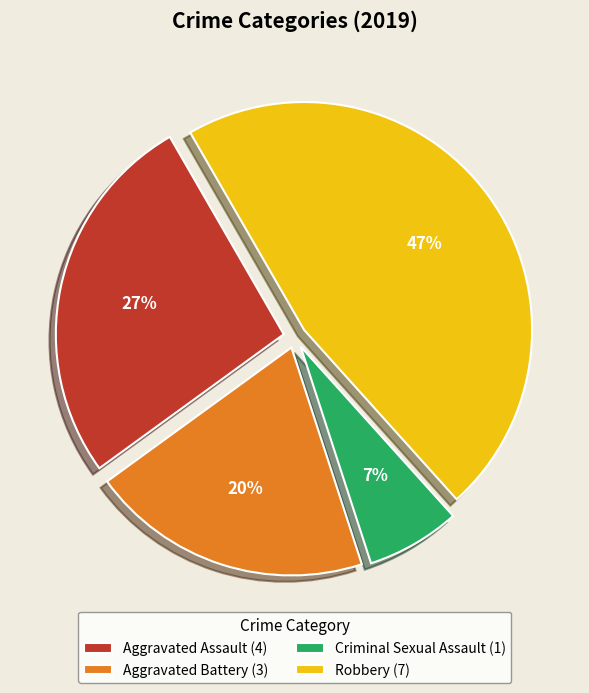

Is Criminal Sexual Assault the majority of the pie?

No